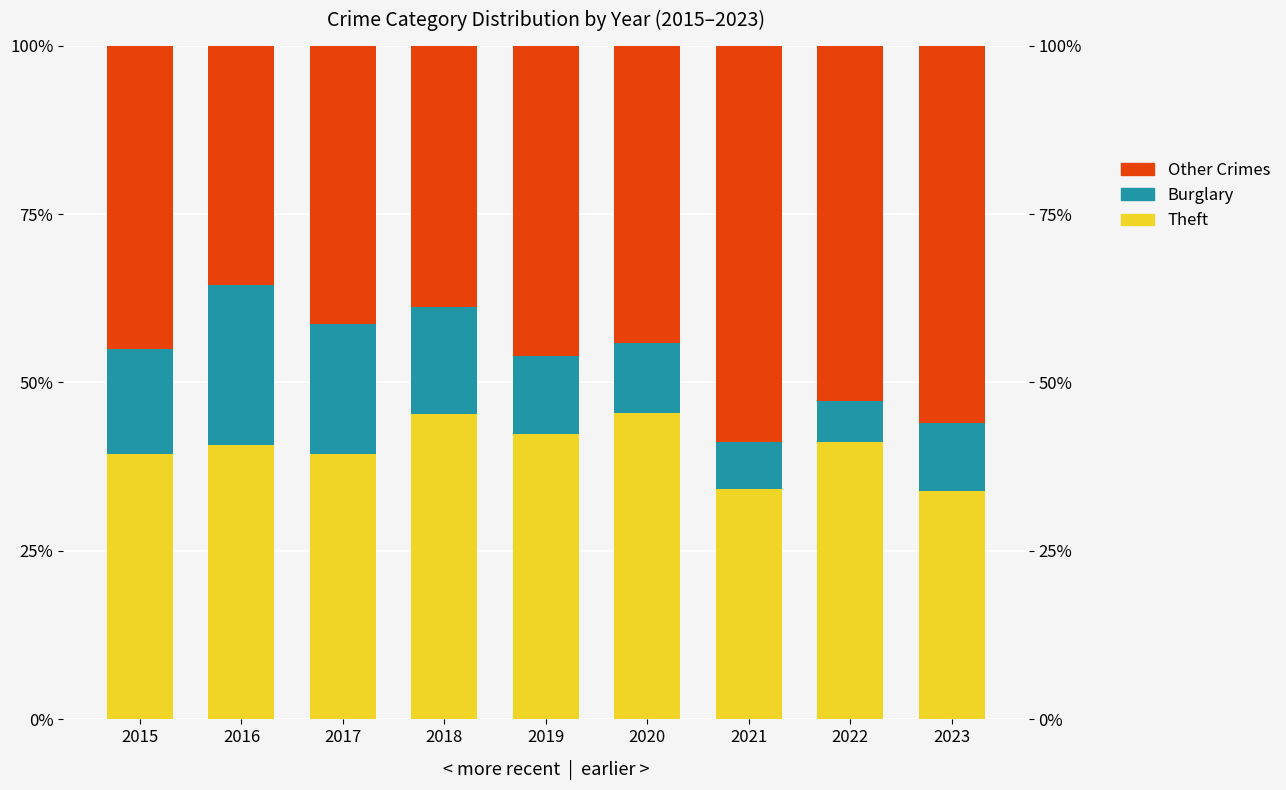

What is the value of the Burglary bar at the 1st from the left?

15.7